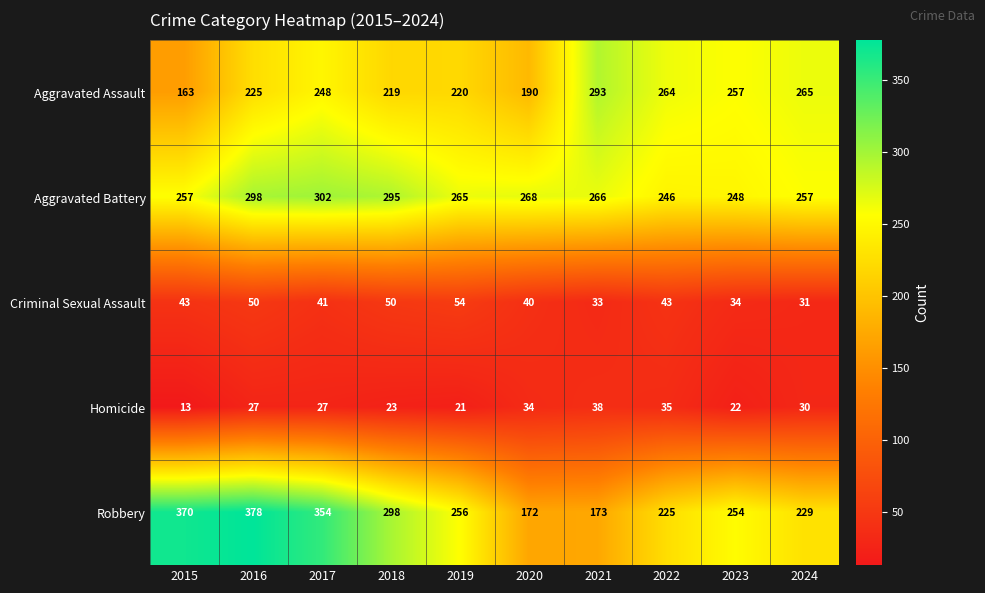

Which series has the widest spread of values?

Robbery